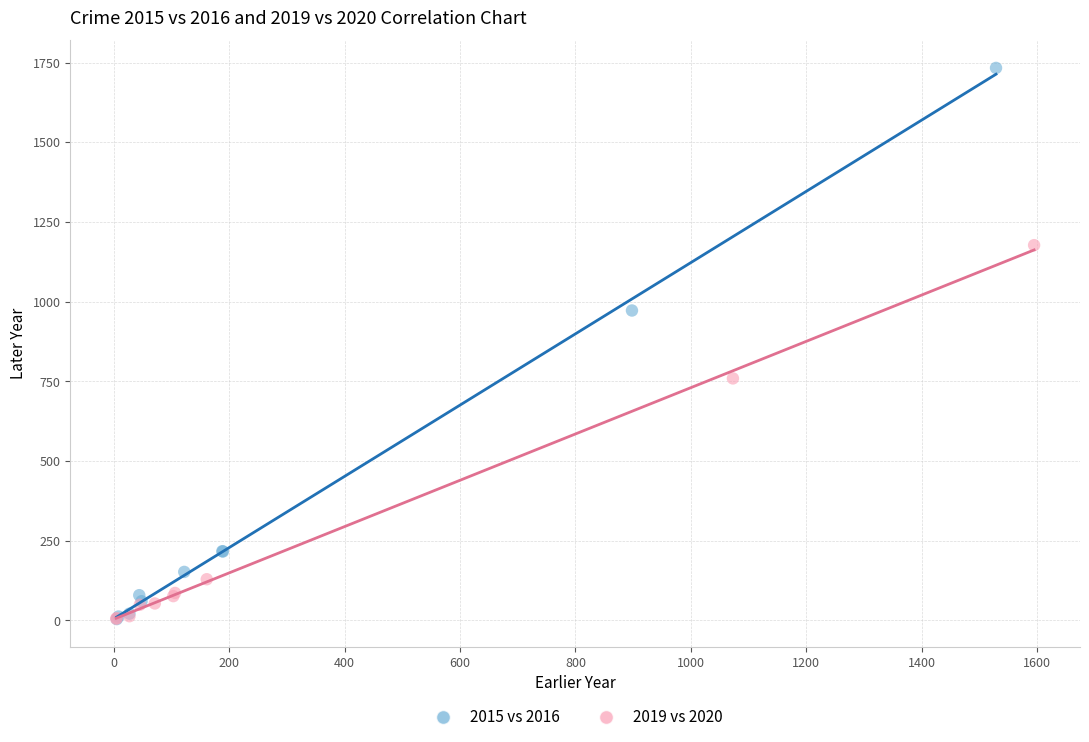

Which series reaches the maximum Y coordinate?

2015 vs 2016